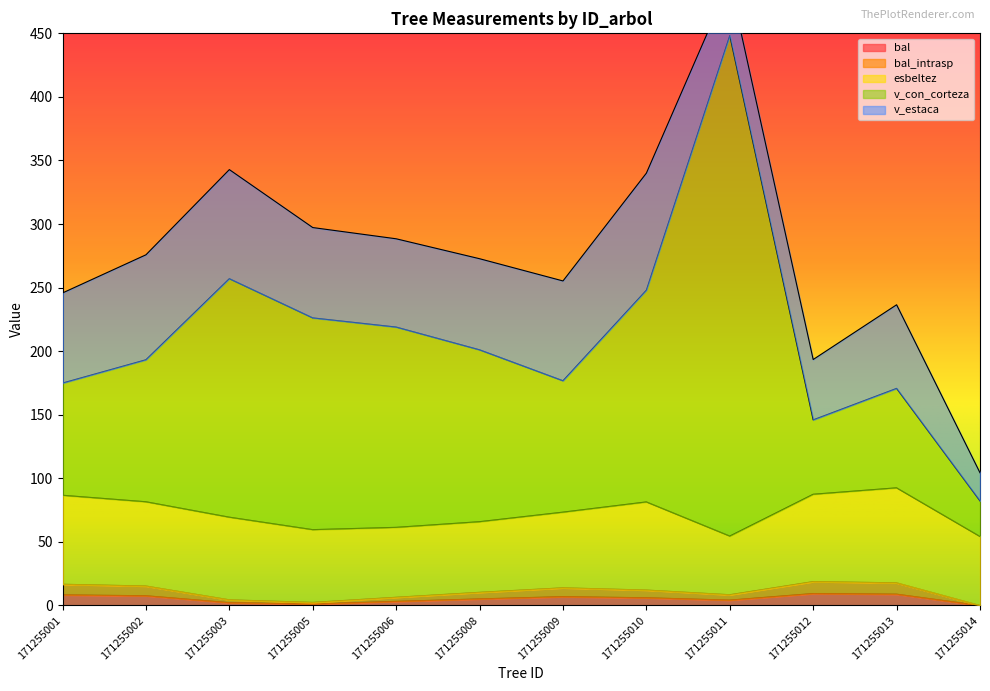

The v_con_corteza series shows 146.0 at 171255012. True or false?

True